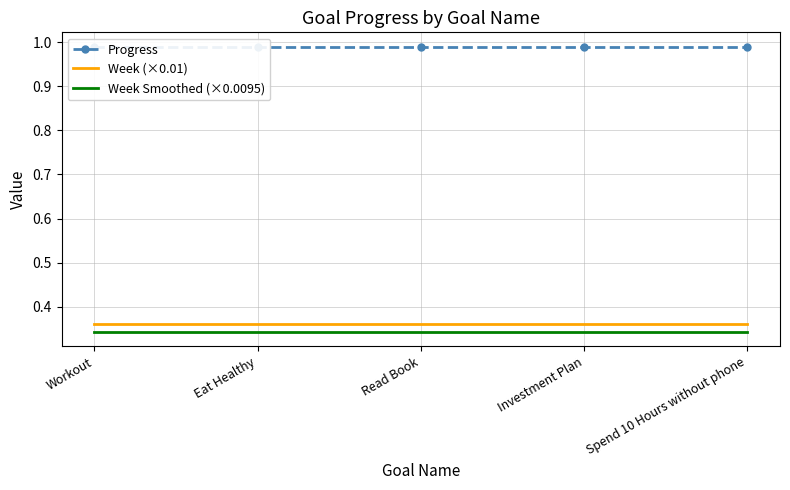

Between Read Book and Investment Plan, which series saw the biggest shift?

Progress